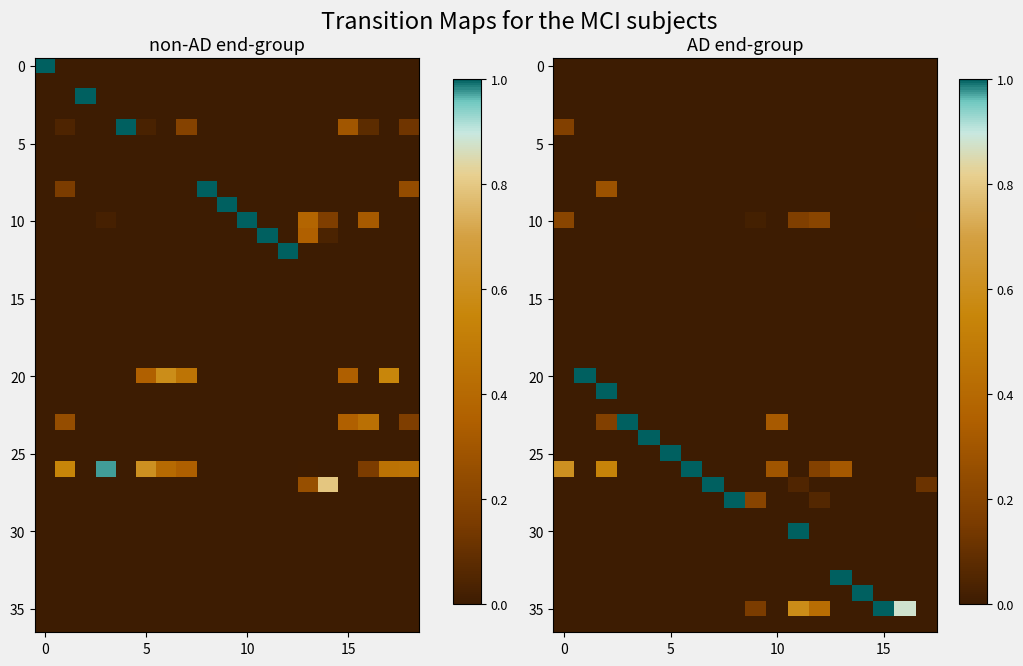

How many distinct data groups are displayed?

37